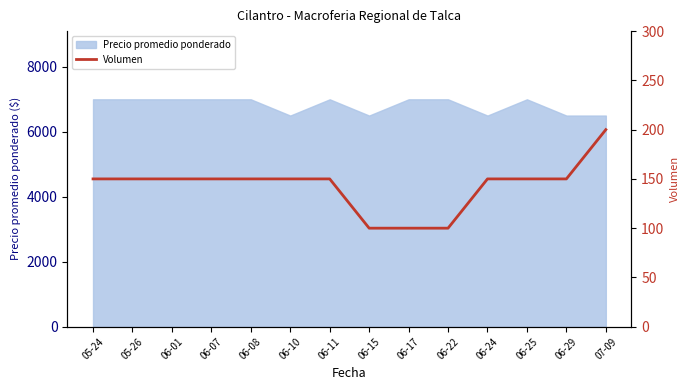

The value of Precio promedio ponderado at 06-22 is 11429. True or false?

False